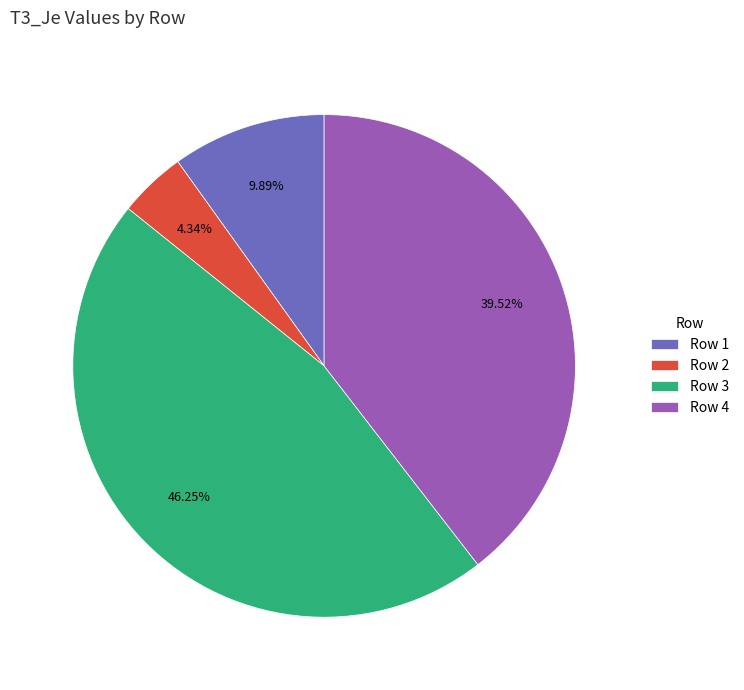

Is there any slice that represents more than half of the pie?

No